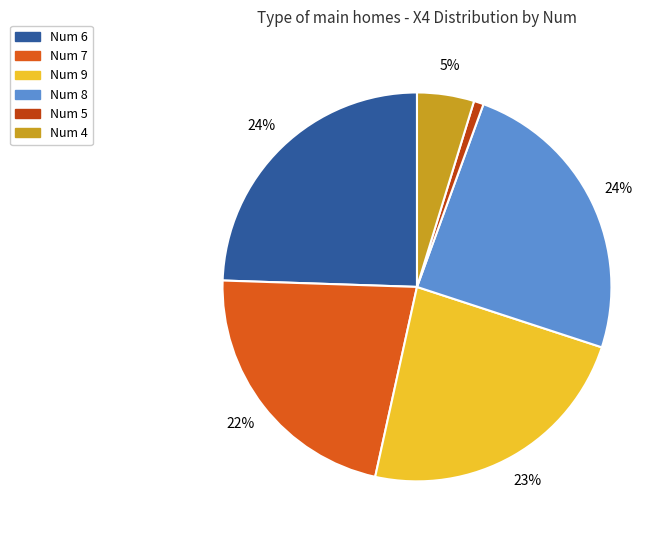

Which category has the smallest portion of the pie?

Num 5